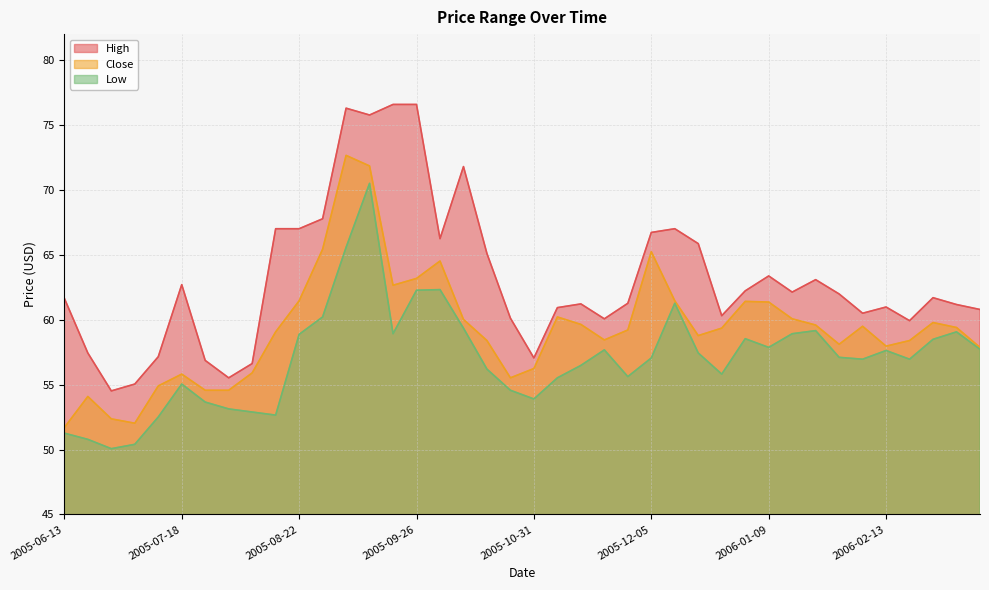

Rank the categories by High value from highest to lowest.

2005-09-19, 2005-09-26, 2005-09-05, 2005-09-12, 2005-10-10, 2005-08-29, 2005-08-15, 2005-08-22, 2005-12-12, 2005-12-05, 2005-10-03, 2005-12-19, 2005-10-17, 2006-01-09, 2006-01-23, 2005-07-18, 2006-01-02, 2006-01-16, 2006-01-30, 2006-02-27, 2005-06-13, 2005-11-28, 2005-11-14, 2006-03-06, 2006-02-13, 2005-11-07, 2006-03-13, 2006-02-06, 2005-12-26, 2005-10-24, 2005-11-21, 2006-02-20, 2005-06-20, 2005-07-11, 2005-10-31, 2005-07-25, 2005-08-08, 2005-08-01, 2005-07-04, 2005-06-27